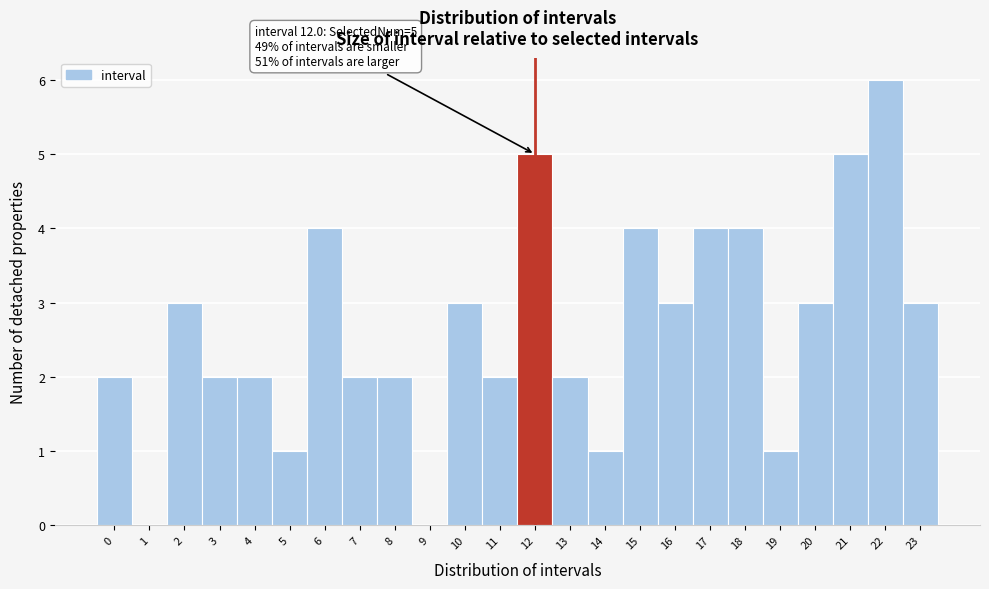

Which range on the x-axis has the tallest bar?

21.5 to 22.5